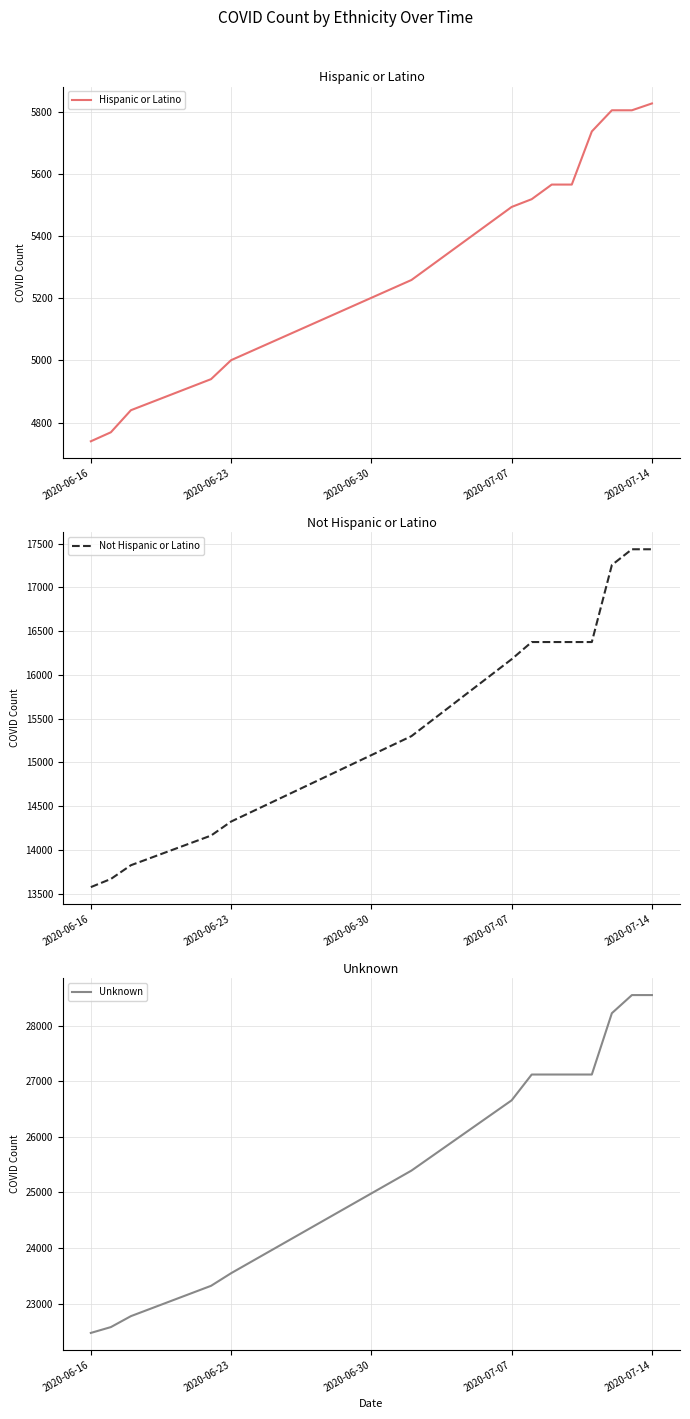

What is the minimum value for Hispanic or Latino?

4740